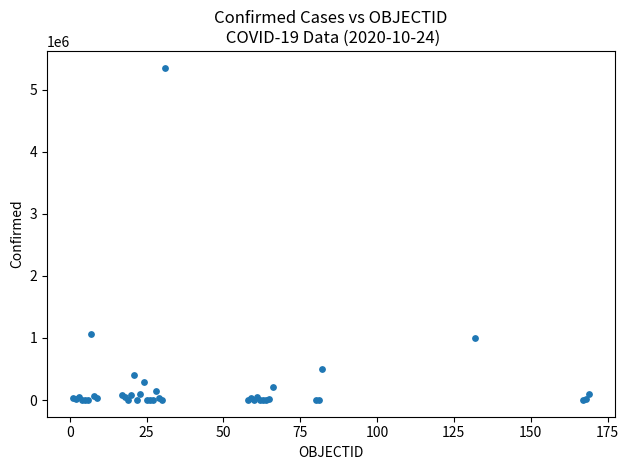

What Y value in the scatter plot is closest to 2676889?

1069368